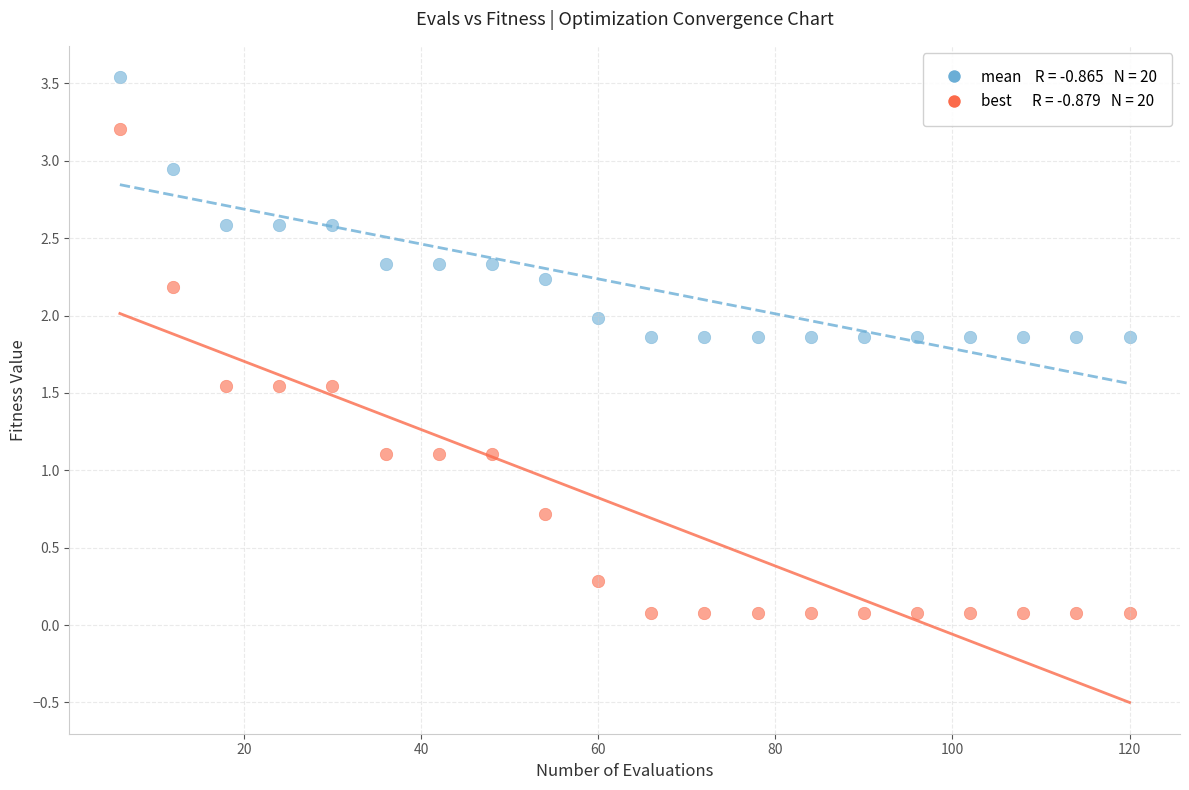

Across all data points, what is the range of Y values (max minus min)?

3.5